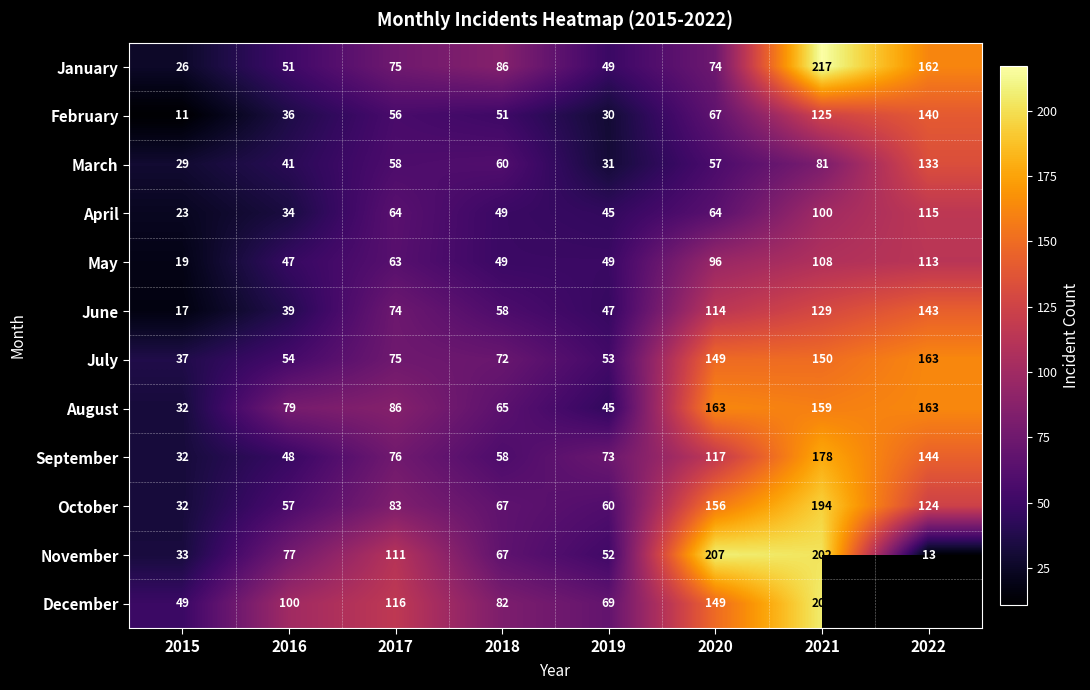

At which label does April first exceed 64?

2021